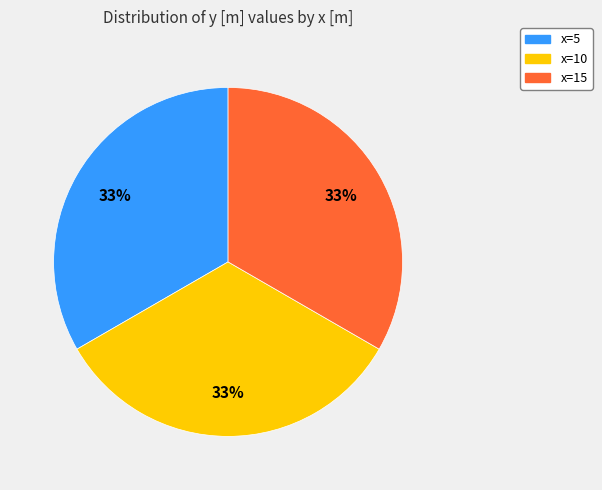

To the nearest percent, what is the average slice percentage?

33%